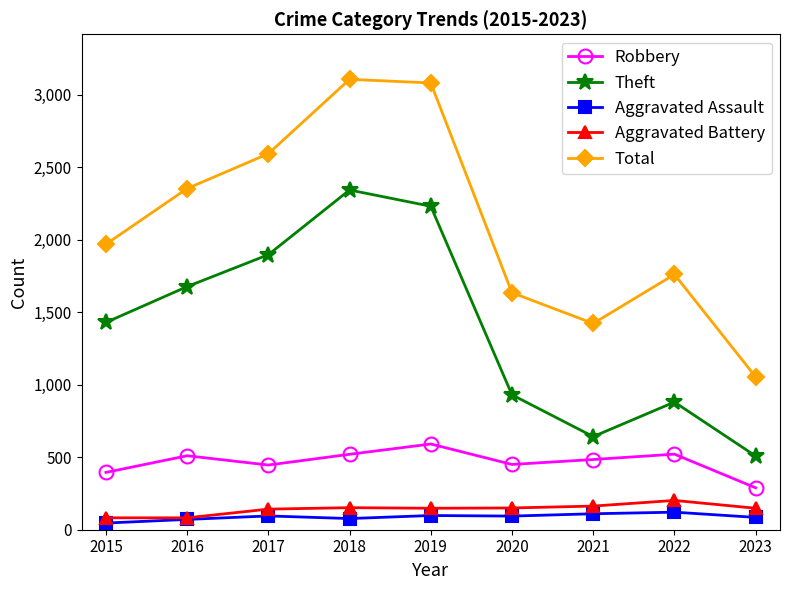

At which label does Robbery reach its minimum?

2023